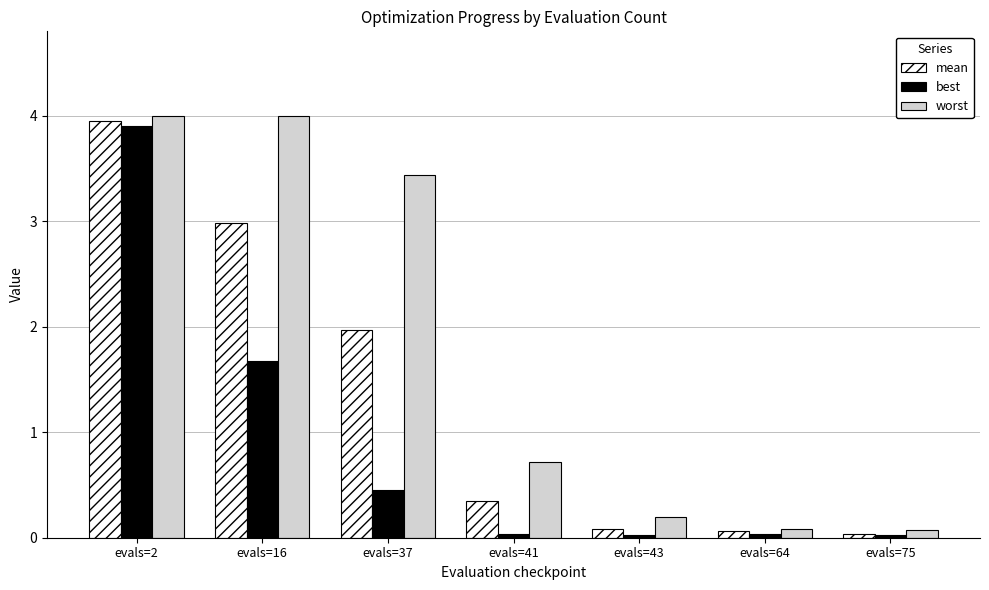

At evals=37, list the series in order from largest to smallest.

worst, mean, best